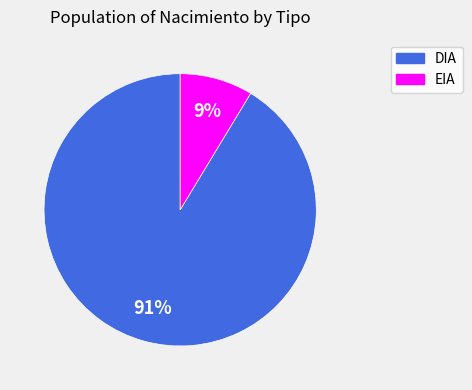

Rank the categories by value from lowest to highest.

EIA, DIA